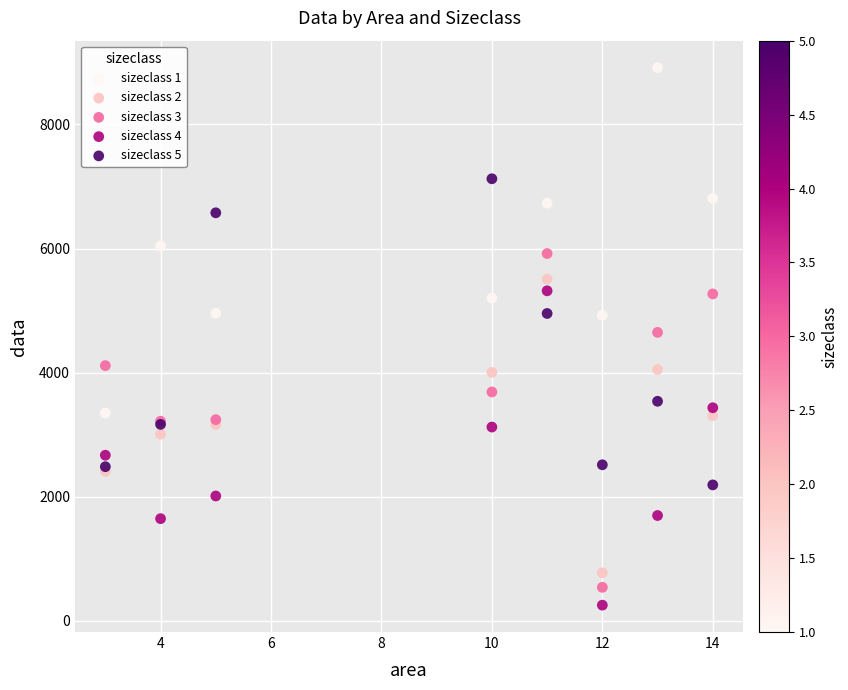

What is the X range (max minus min) for the scatter plot?

11.0